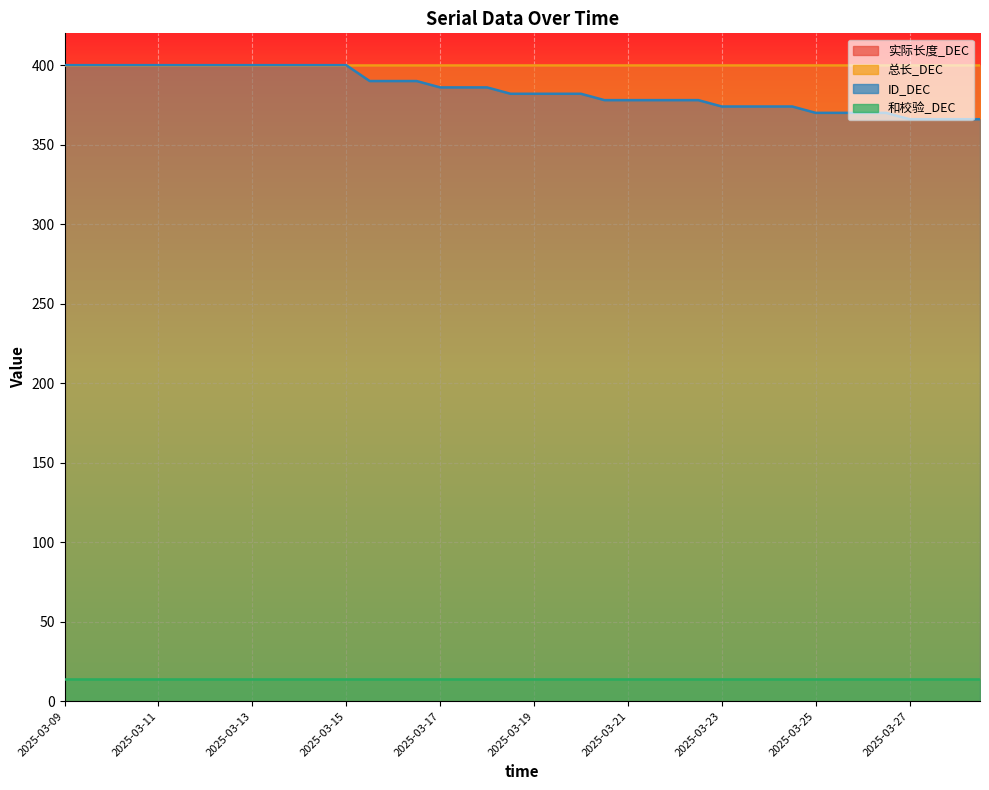

Which series has the widest spread of values?

ID_DEC